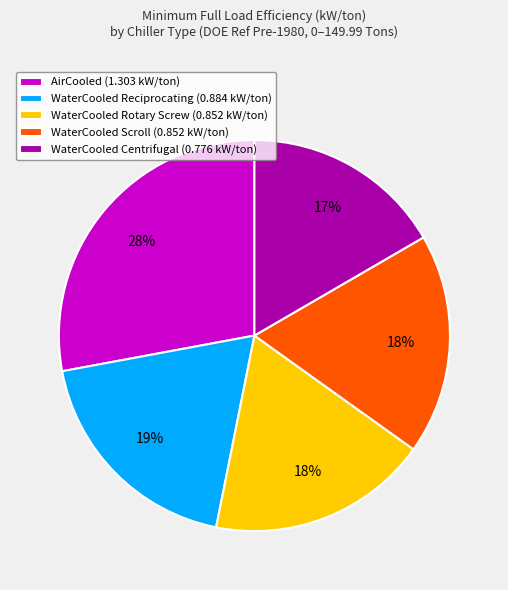

True or false: AirCooled accounts for 33% of the total.

False